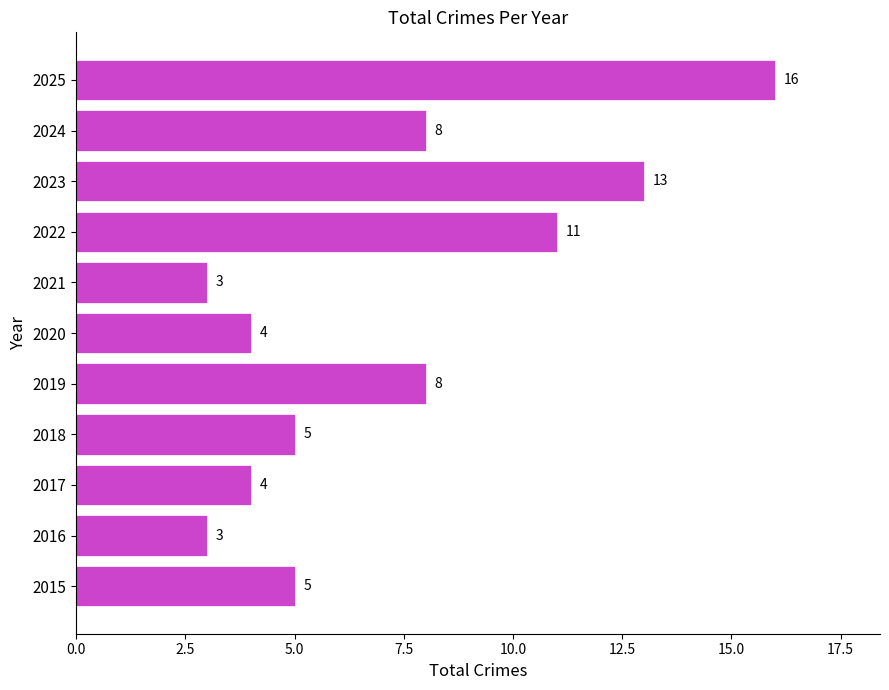

What is the greatest value displayed?

16